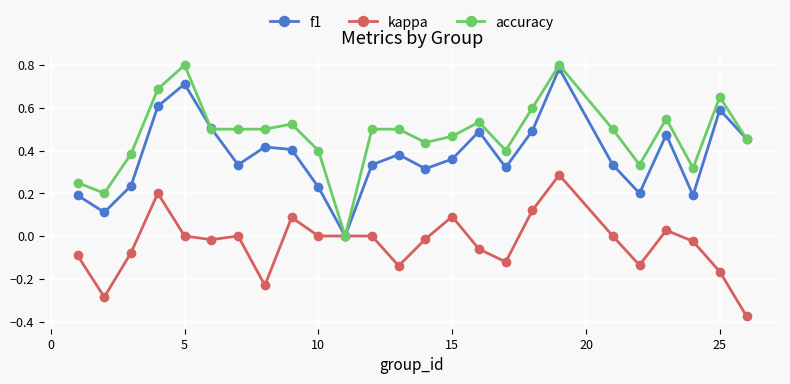

Which series has the largest range (max minus min)?

accuracy